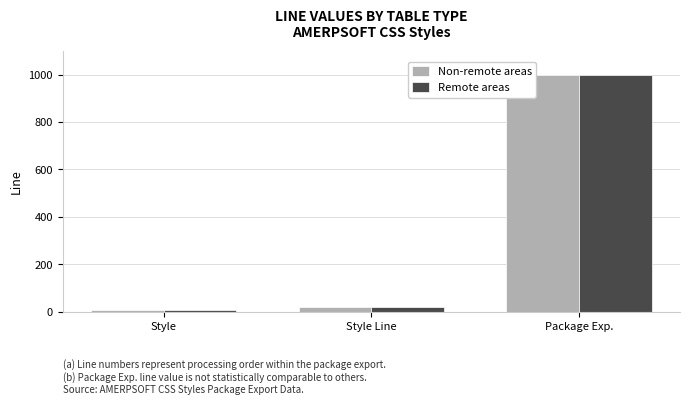

What is the minimum value for Remote areas?

10